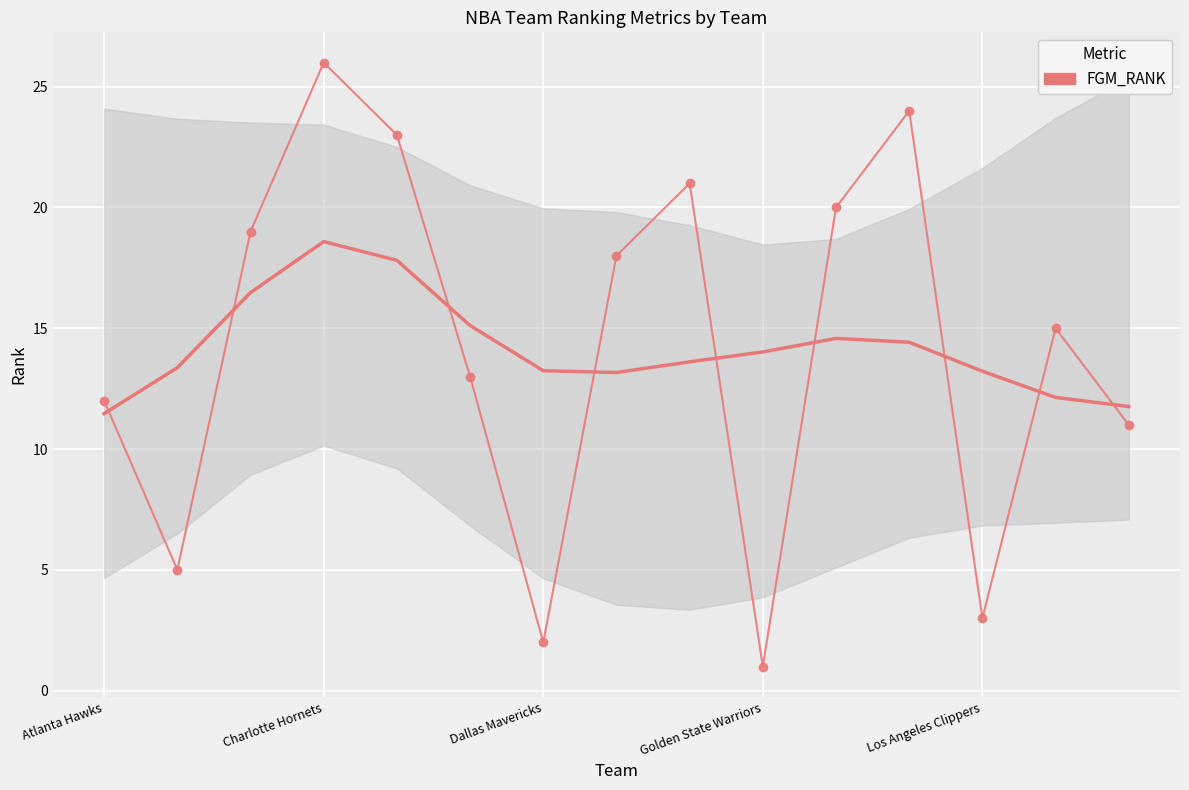

What is the difference between the maximum and minimum values?

25